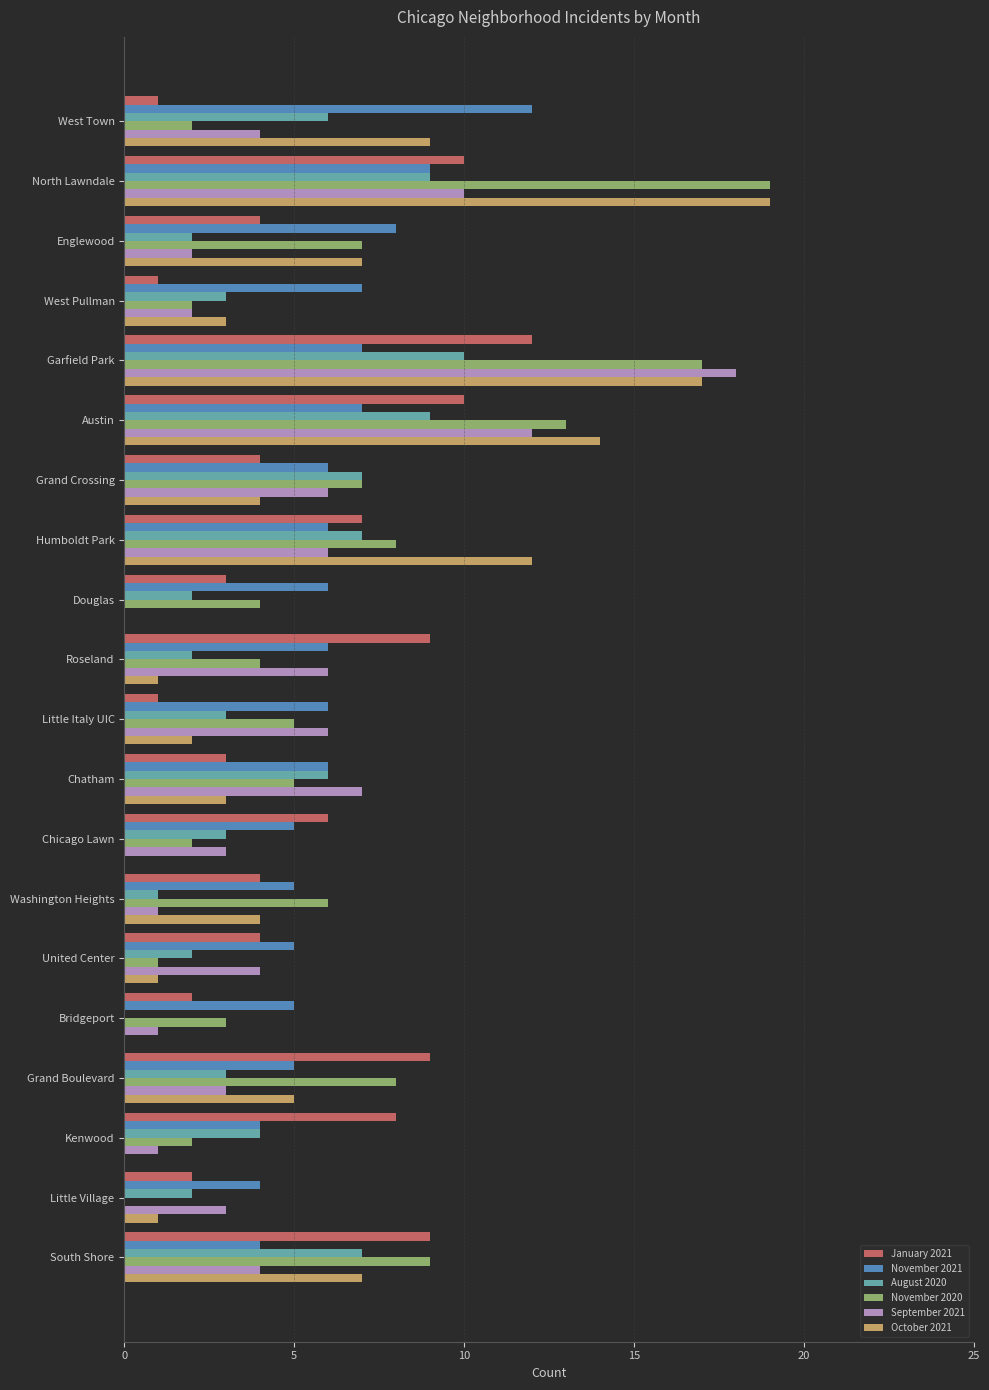

Which series changed the most between Bridgeport and Kenwood?

January 2021